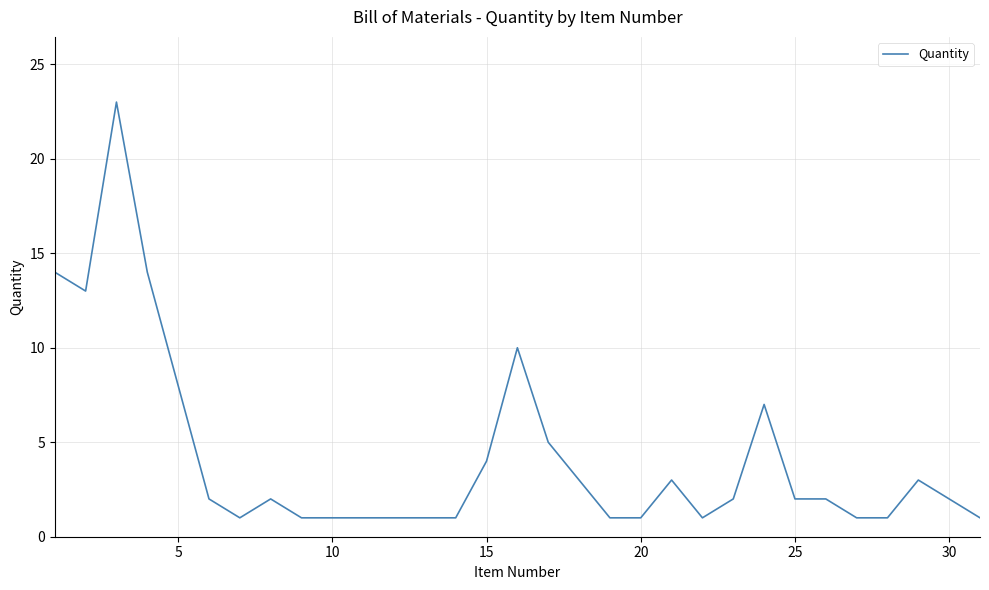

What is the greatest value displayed?

23